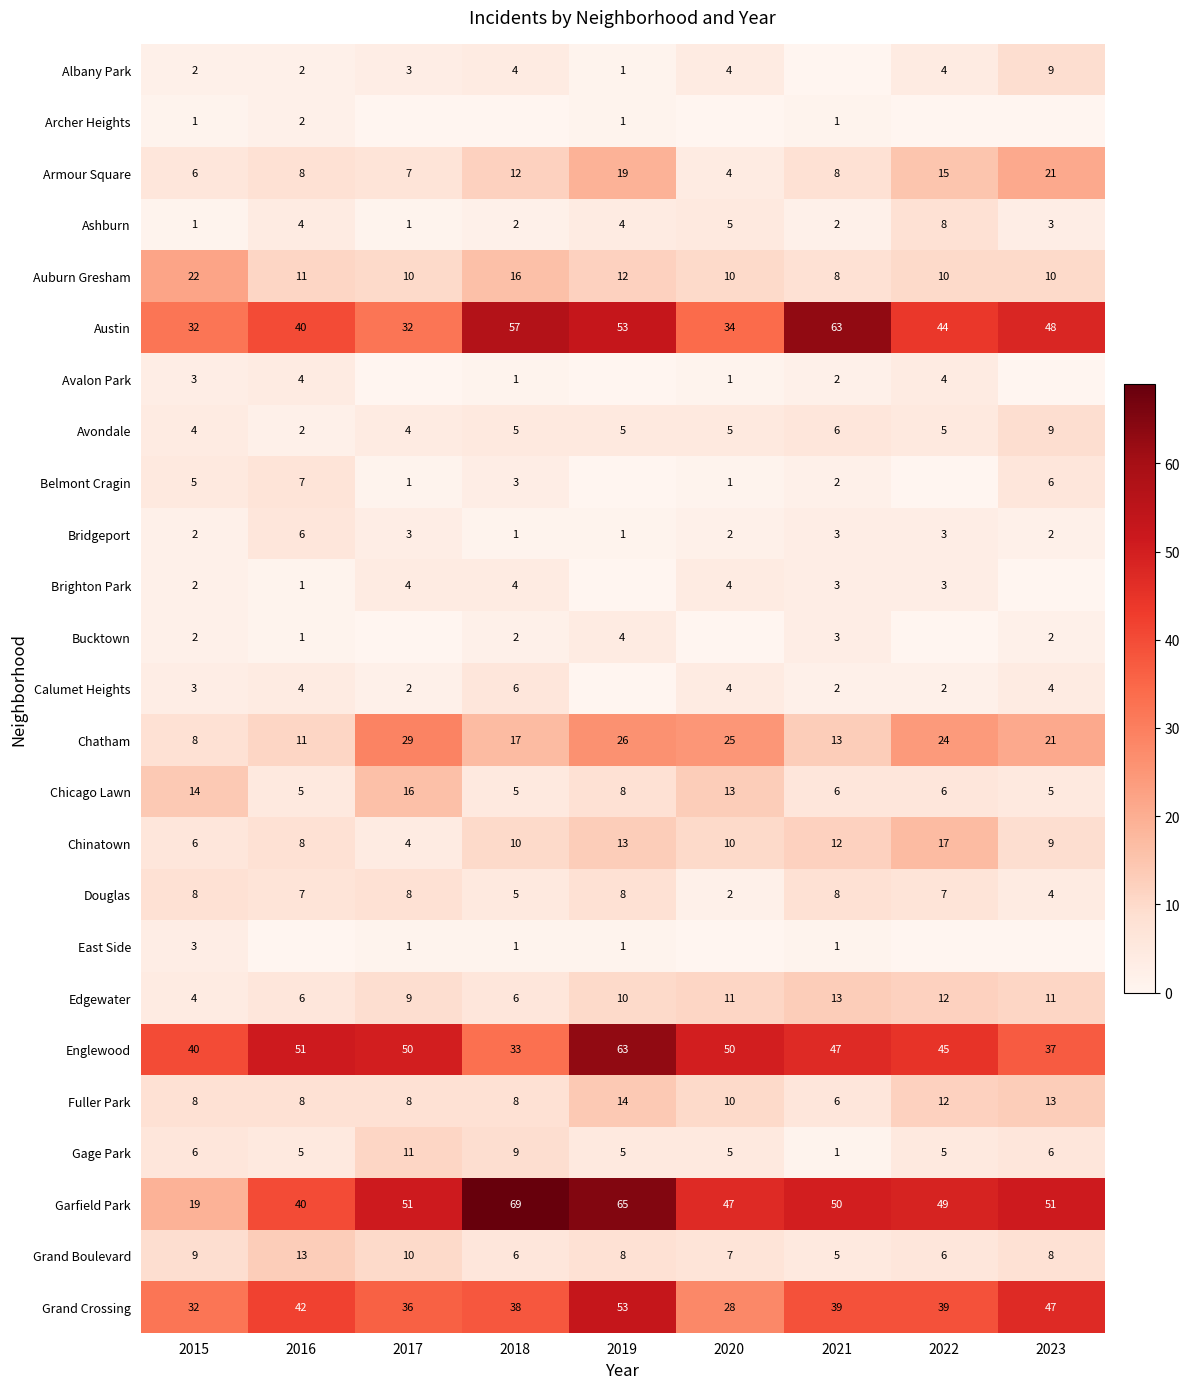

What is the lowest value of the Douglas series?

2